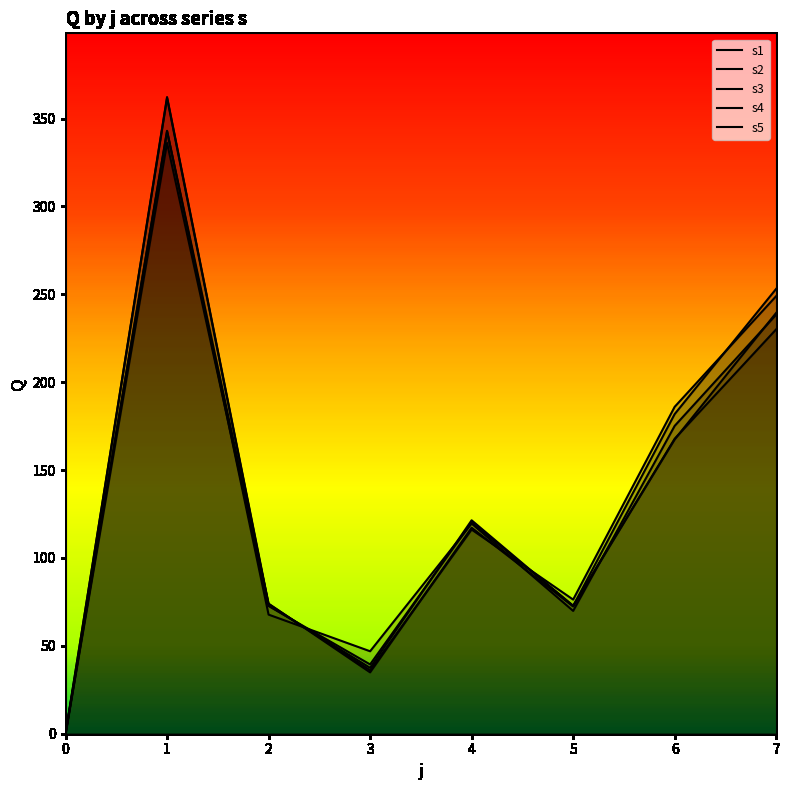

Where is s4 nearest to the value 180?

6